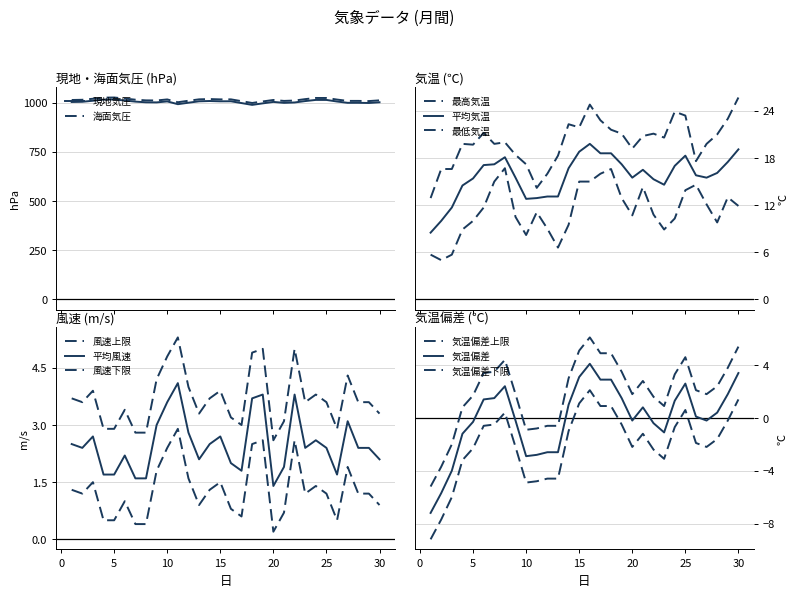

Between 23 and 25, which series saw the biggest shift?

現地気圧(hPa)